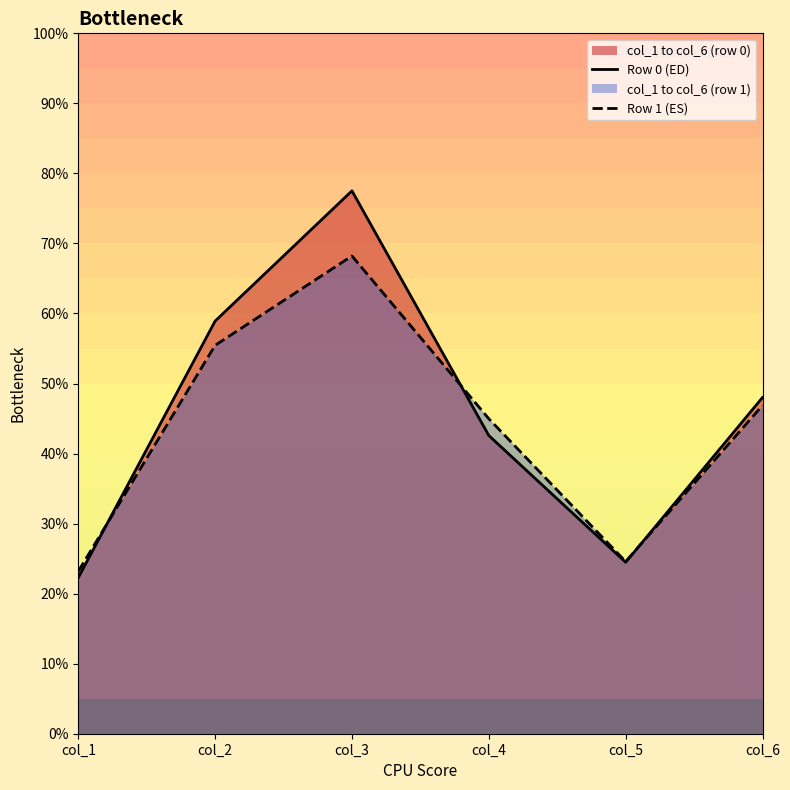

Where do Row 1 (ES) and Row 0 (ED) first cross each other?

col_1 and col_2